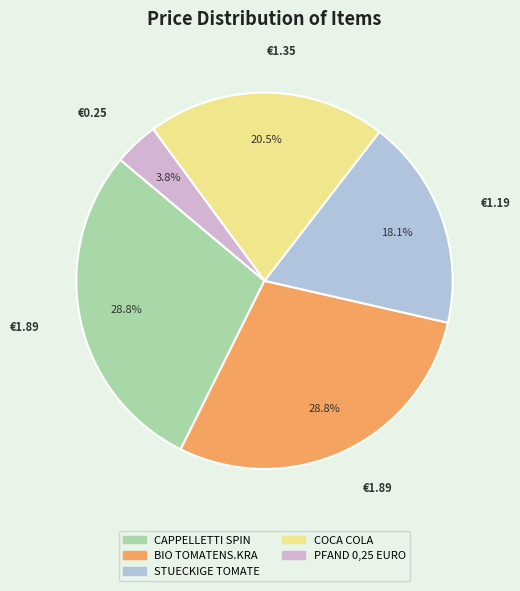

Which slice is the smallest?

PFAND 0,25 EURO